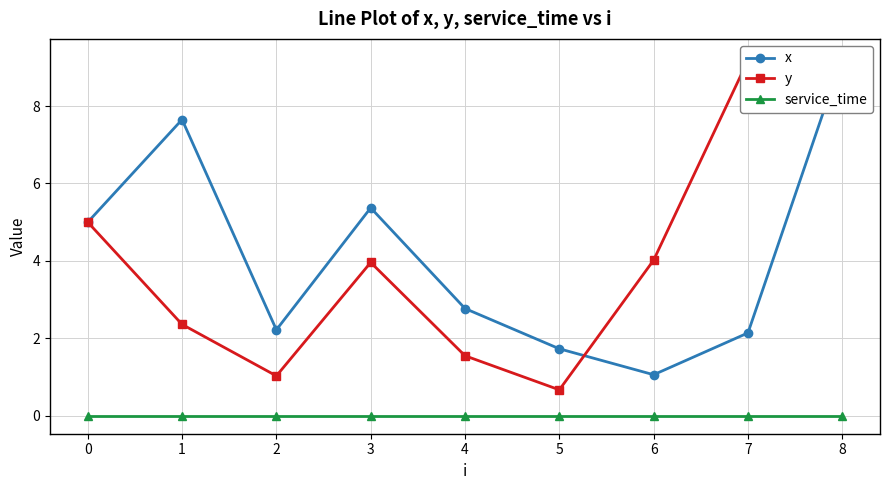

Reading left to right, what are all the values shown in this chart?

x: 0=5.0	1=7.7	2=2.2	3=5.4	4=2.8	5=1.7	6=1.1	7=2.1	8=9.3
y: 0=5.0	1=2.4	2=1.0	3=4.0	4=1.6	5=0.7	6=4.0	7=9.2	8=8.0
service_time: 0=0.0	1=0.0	2=0.0	3=0.0	4=0.0	5=0.0	6=0.0	7=0.0	8=0.0